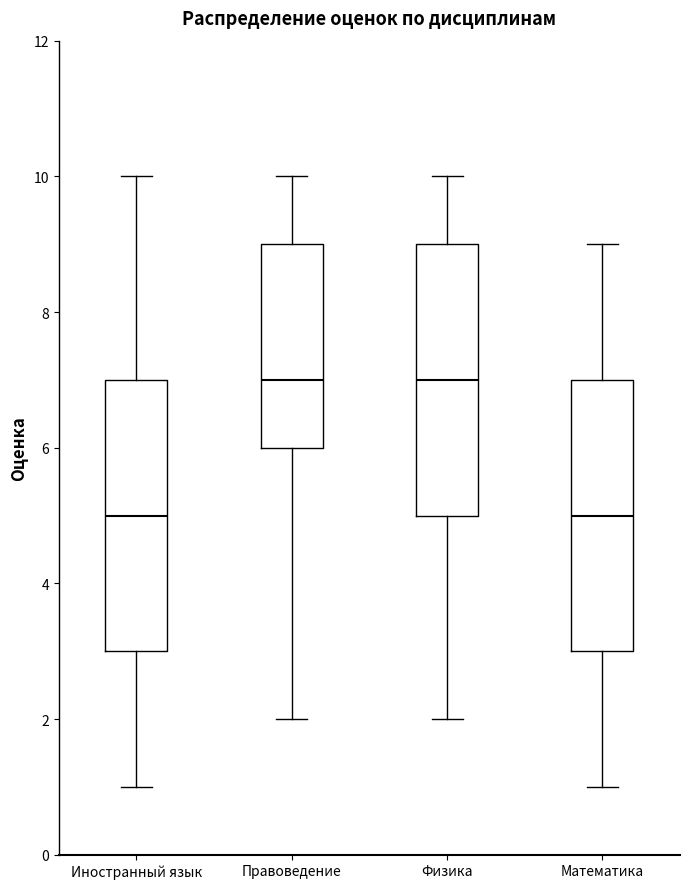

Reading left to right, transcribe this box plot: for each box, give where its median line is, the range the box spans, and where its two whiskers end, as read against the y-axis. The values are not printed on the chart, so give them approximately, as read against the axis.

Иностранный язык: median 5, box 3 to 7, whiskers 1 to 10
Правоведение: median 7, box 6 to 9, whiskers 2 to 10
Физика: median 7, box 5 to 9, whiskers 2 to 10
Математика: median 5, box 3 to 7, whiskers 1 to 9